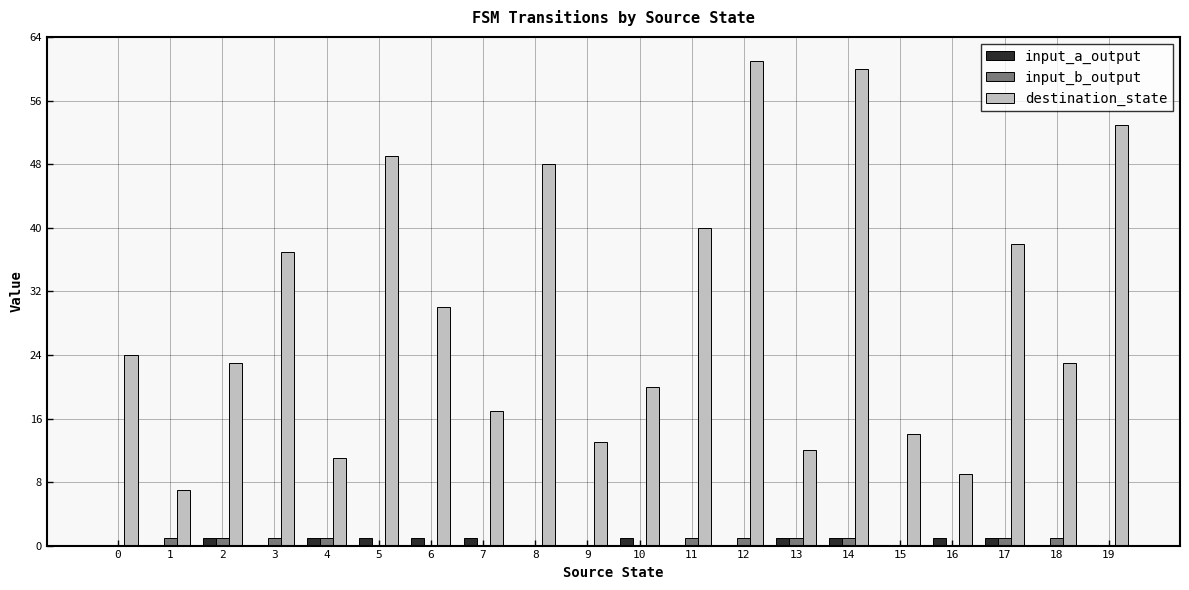

Does the chart contain stacked bars?

No